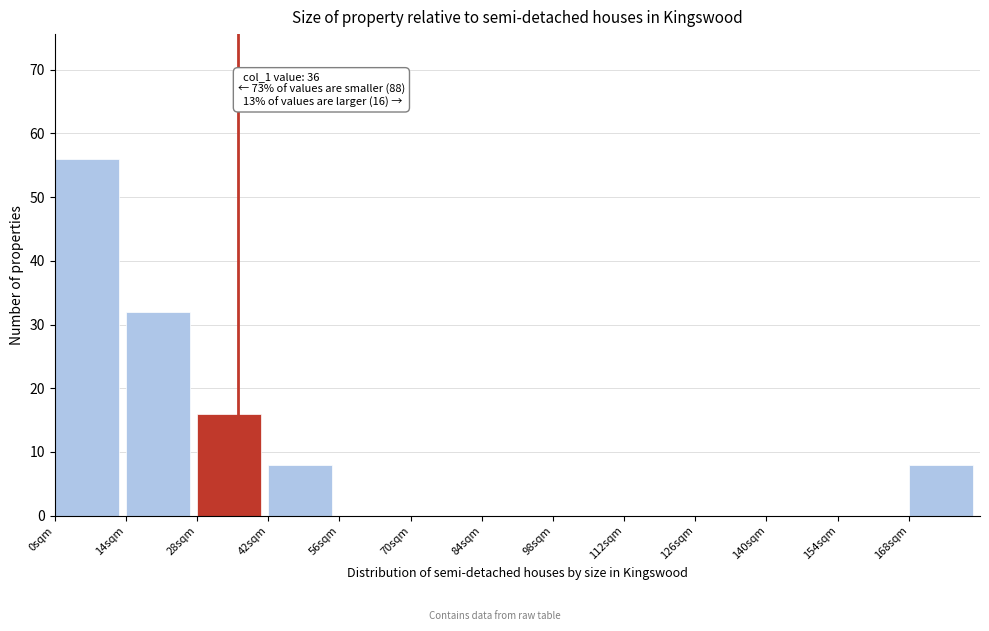

Which range on the x-axis has the tallest bar?

0 to 14